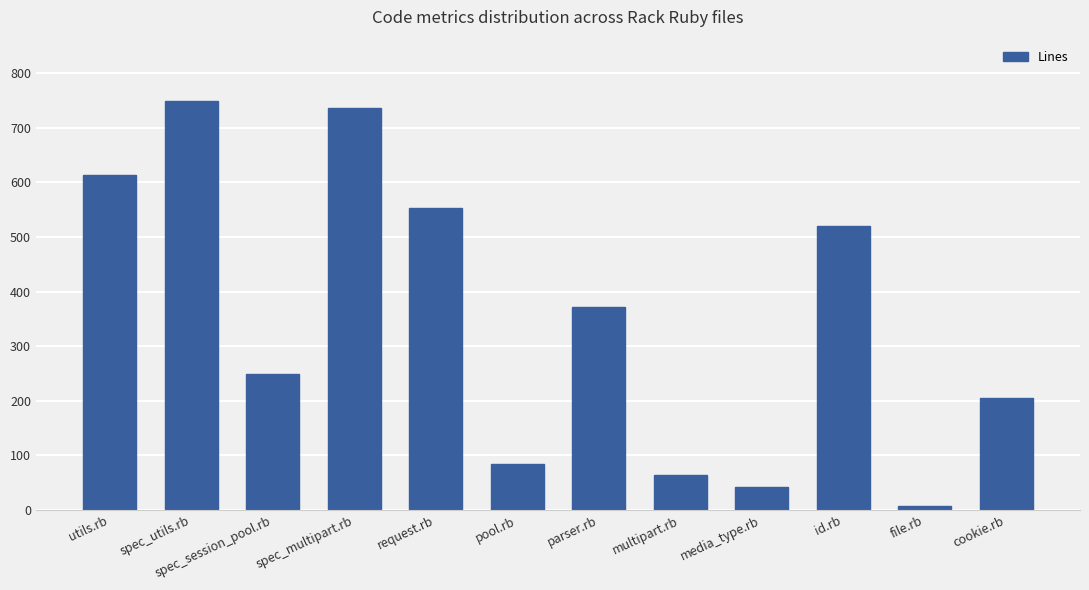

What is the difference between the maximum and second lowest values?

706